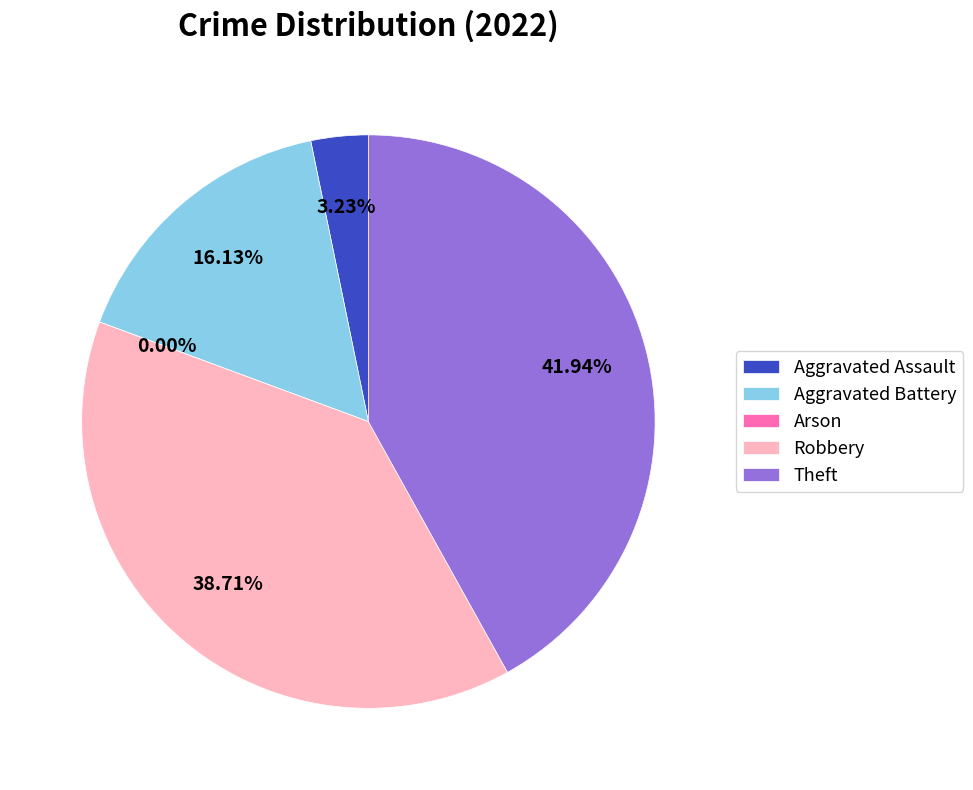

To the nearest percent, what portion does Aggravated Assault represent?

3%